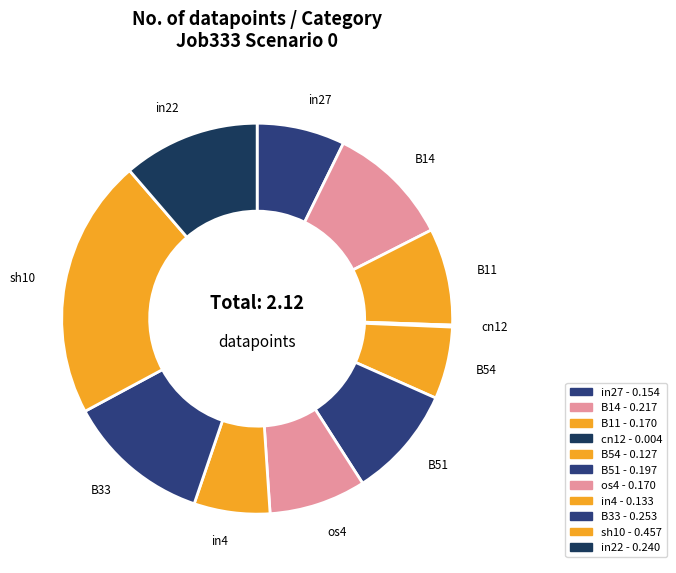

Does any single category account for the majority?

No